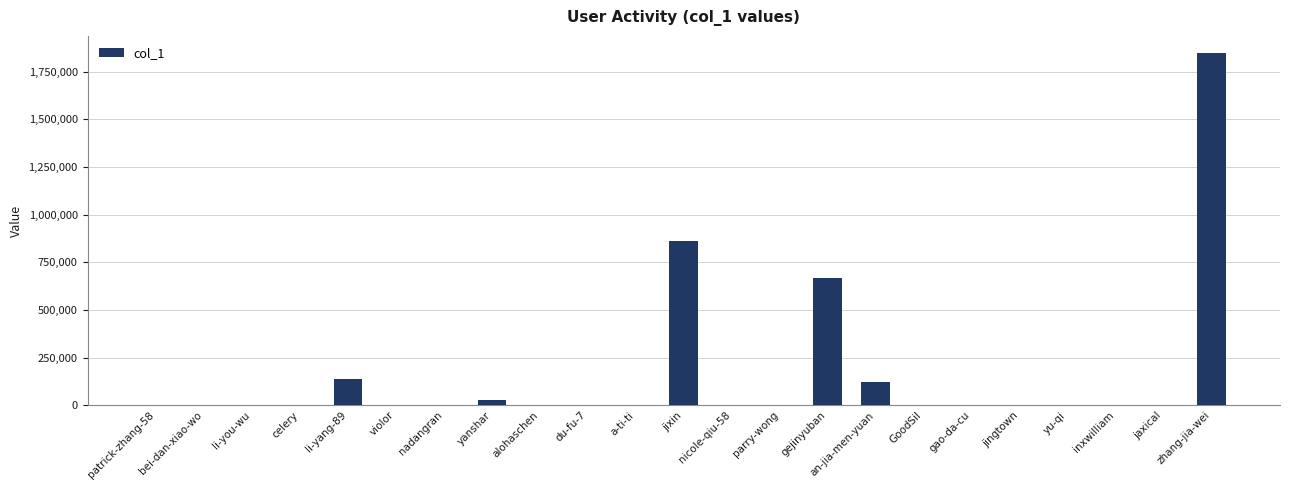

Where is the data nearest to the value 922955?

jixin